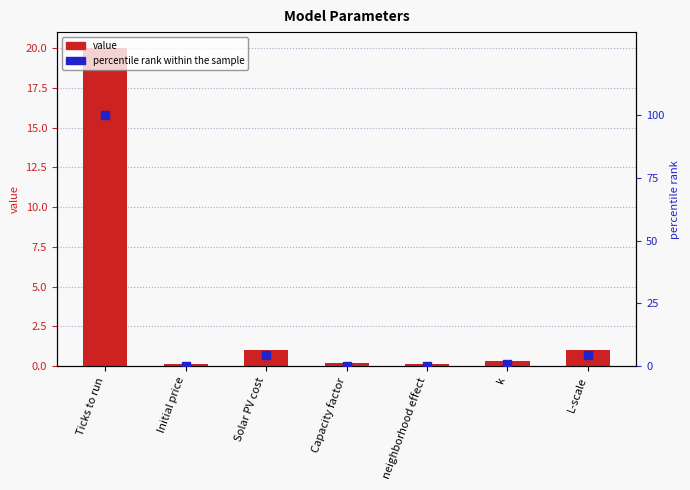

Which series reaches the minimum Y coordinate?

percentile rank within the sample